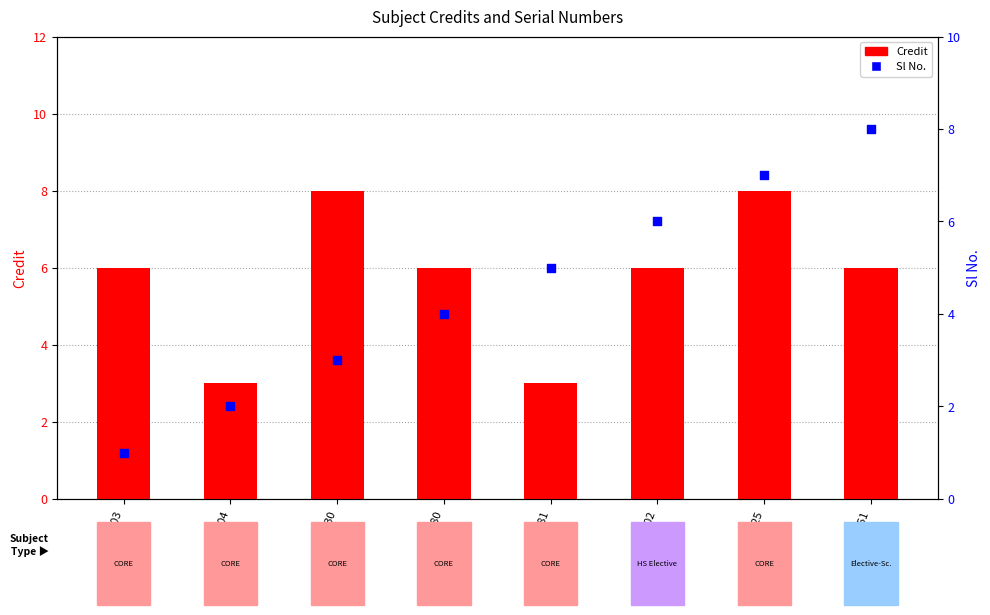

Which series contains the highest Y value?

Credit